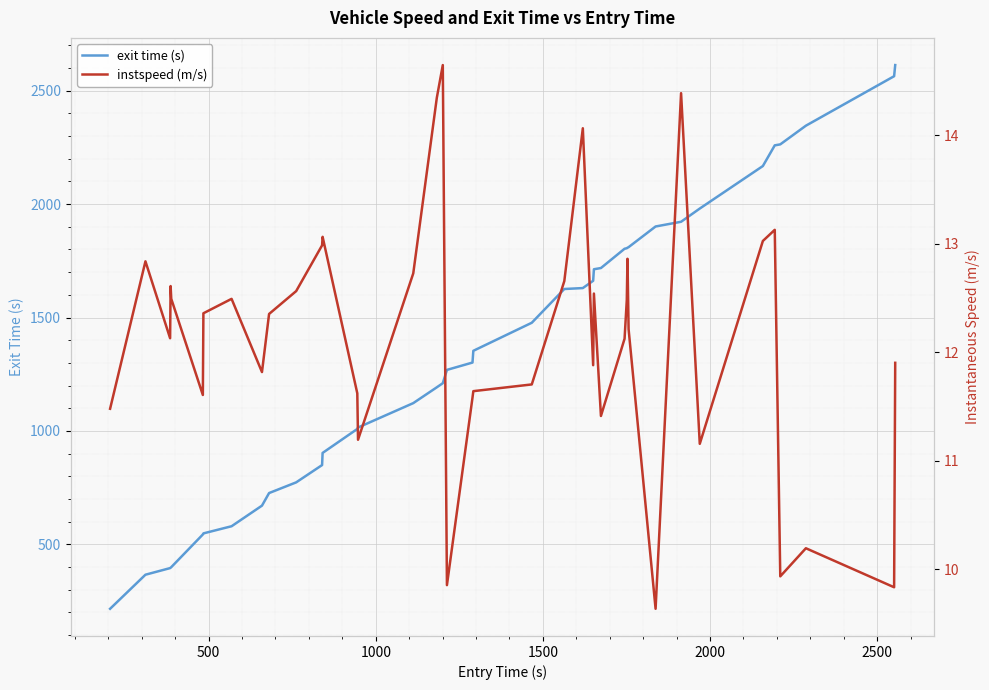

List the series in order of their peak value, lowest first.

instspeed (m/s), exit time (s)